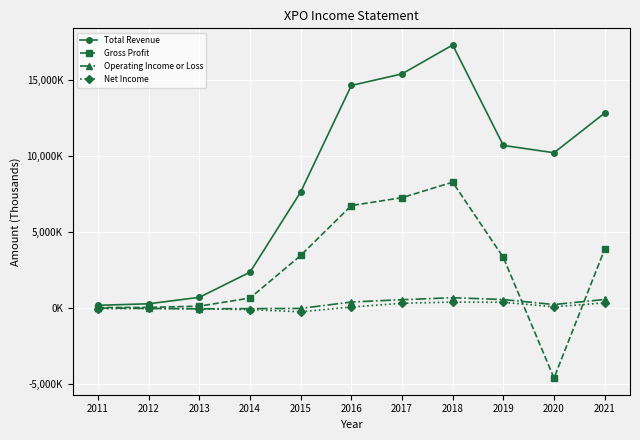

Is this an area chart (filled region under the line)?

No